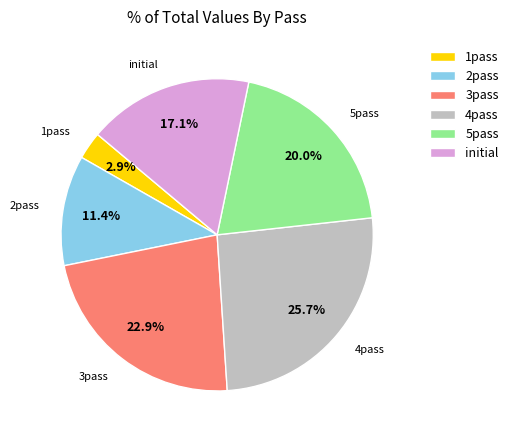

Is there a majority slice in this chart?

No